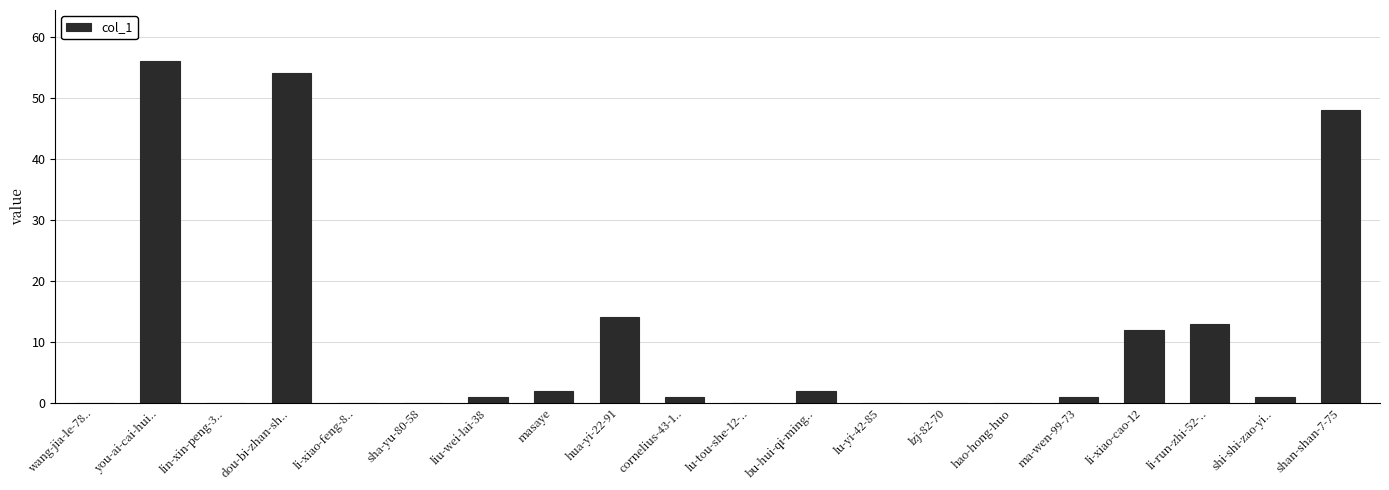

How many categories are shown in the chart?

20